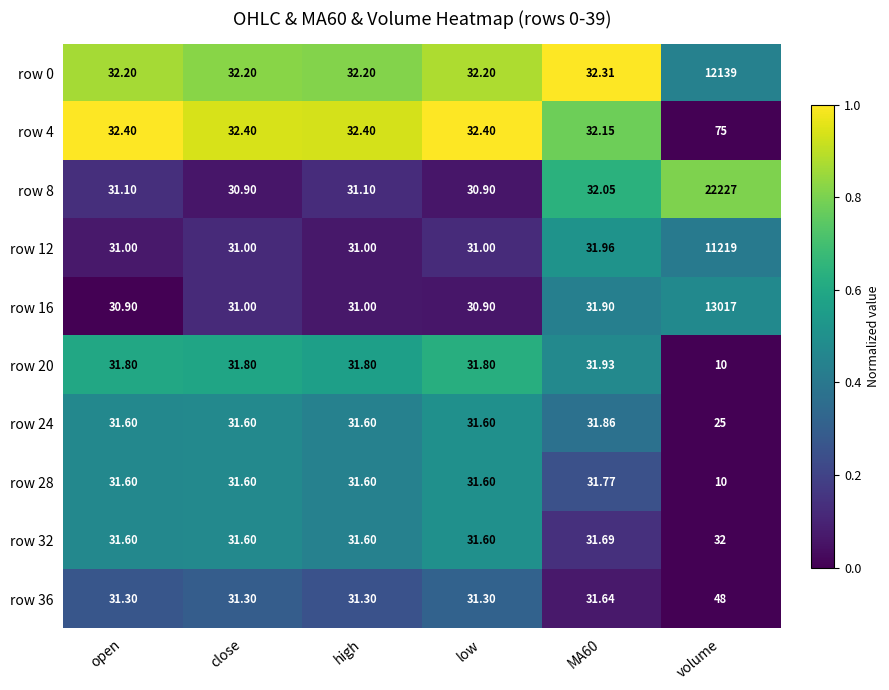

How many values in the row 24 series exceed 31?

5